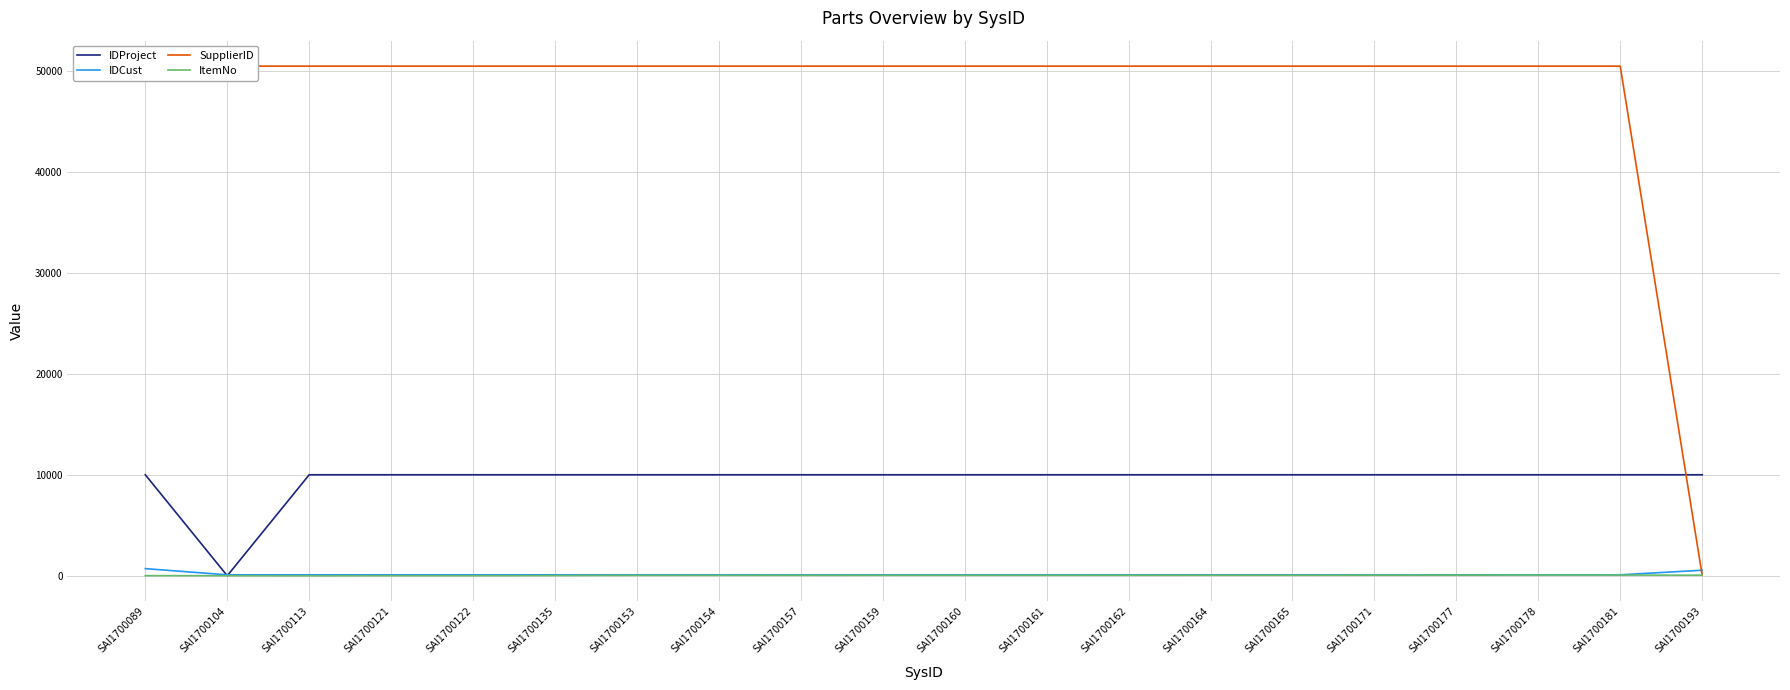

True or false: IDCust has more than 2 interior local peaks.

False